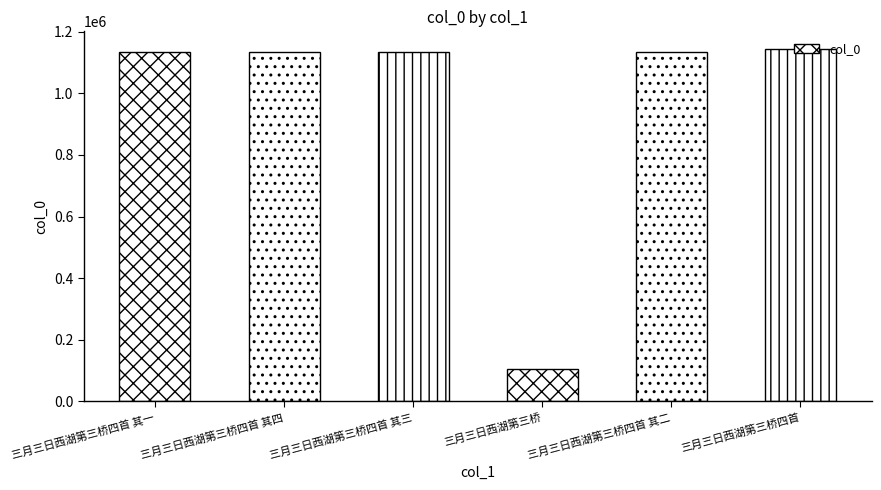

How many series are shown in this chart?

1